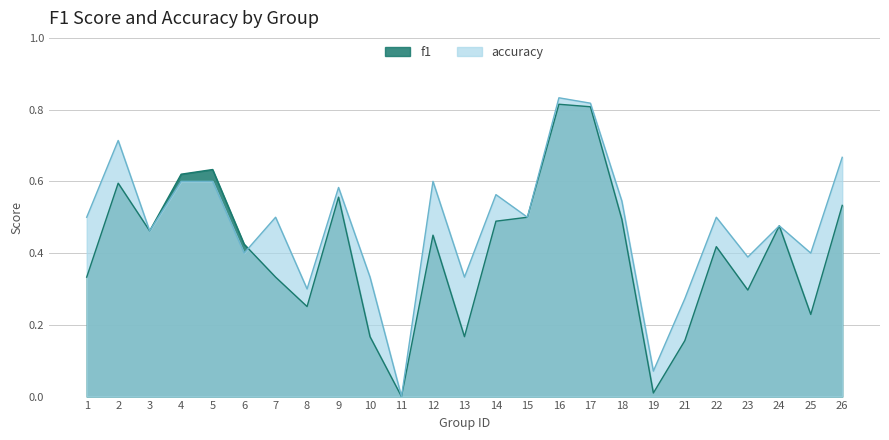

After their last crossing, which series has the higher values: accuracy or f1?

accuracy